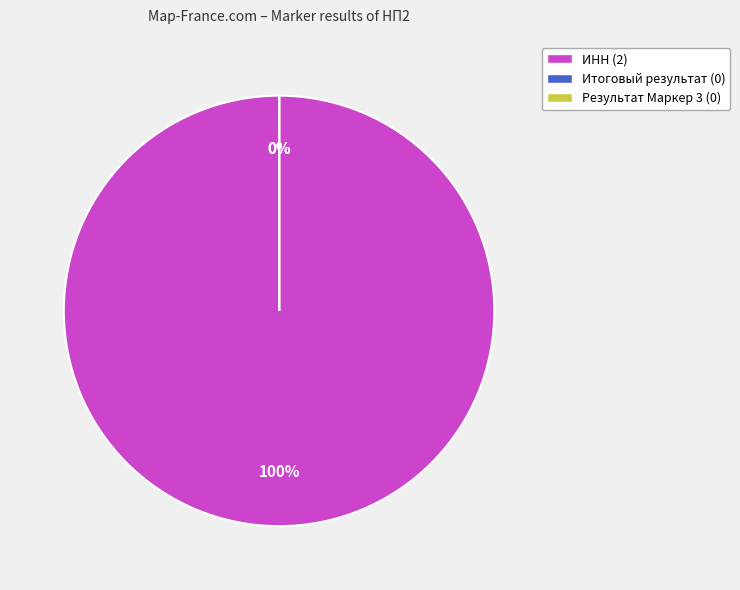

Is it true that Итоговый результат is 0% of the pie?

True